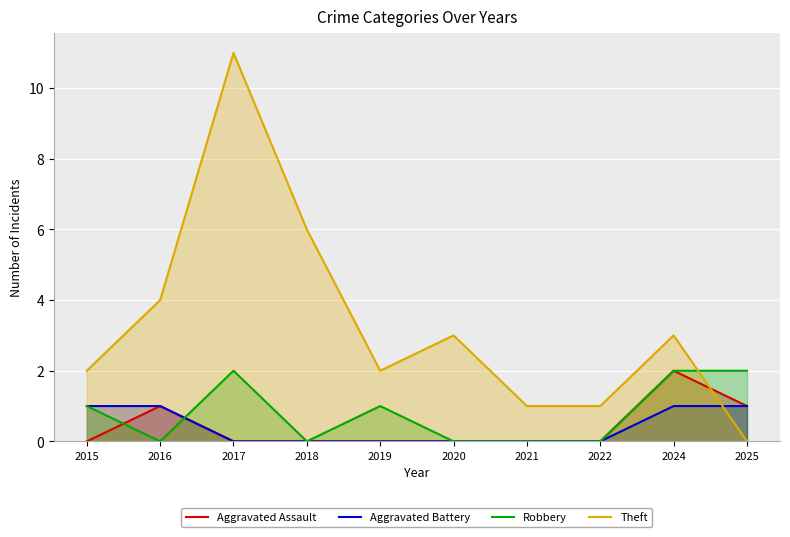

What are all the series names shown in the legend?

Aggravated Assault, Aggravated Battery, Robbery, Theft